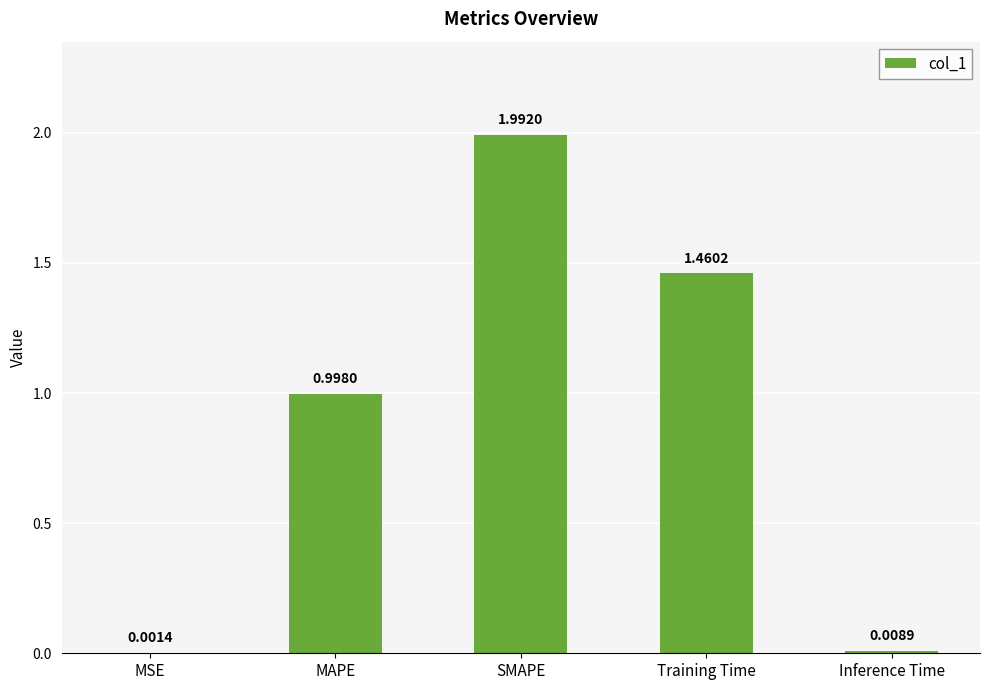

Approximately how many times larger is the value at MAPE compared to SMAPE?

0.5